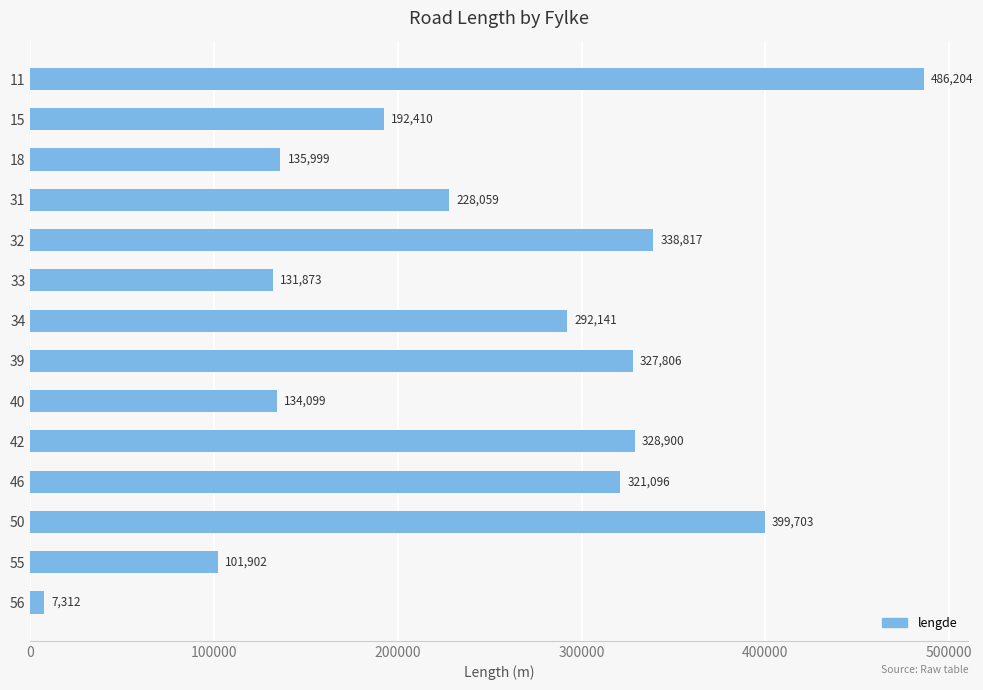

What is the average value?

244737.2